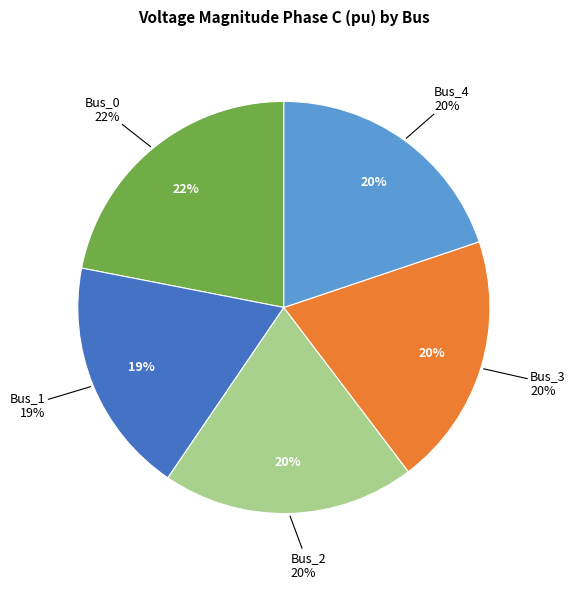

Count the number of slices in the pie.

5